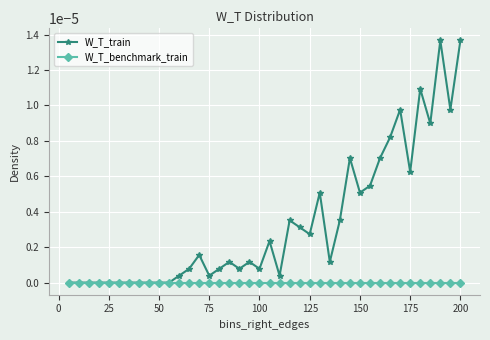

What are all the series names shown in the legend?

W_T_train, W_T_benchmark_train